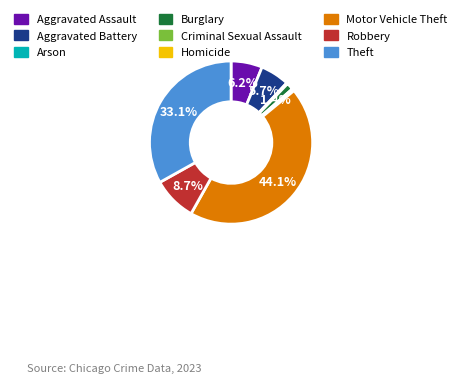

Is Robbery the majority of the pie?

No